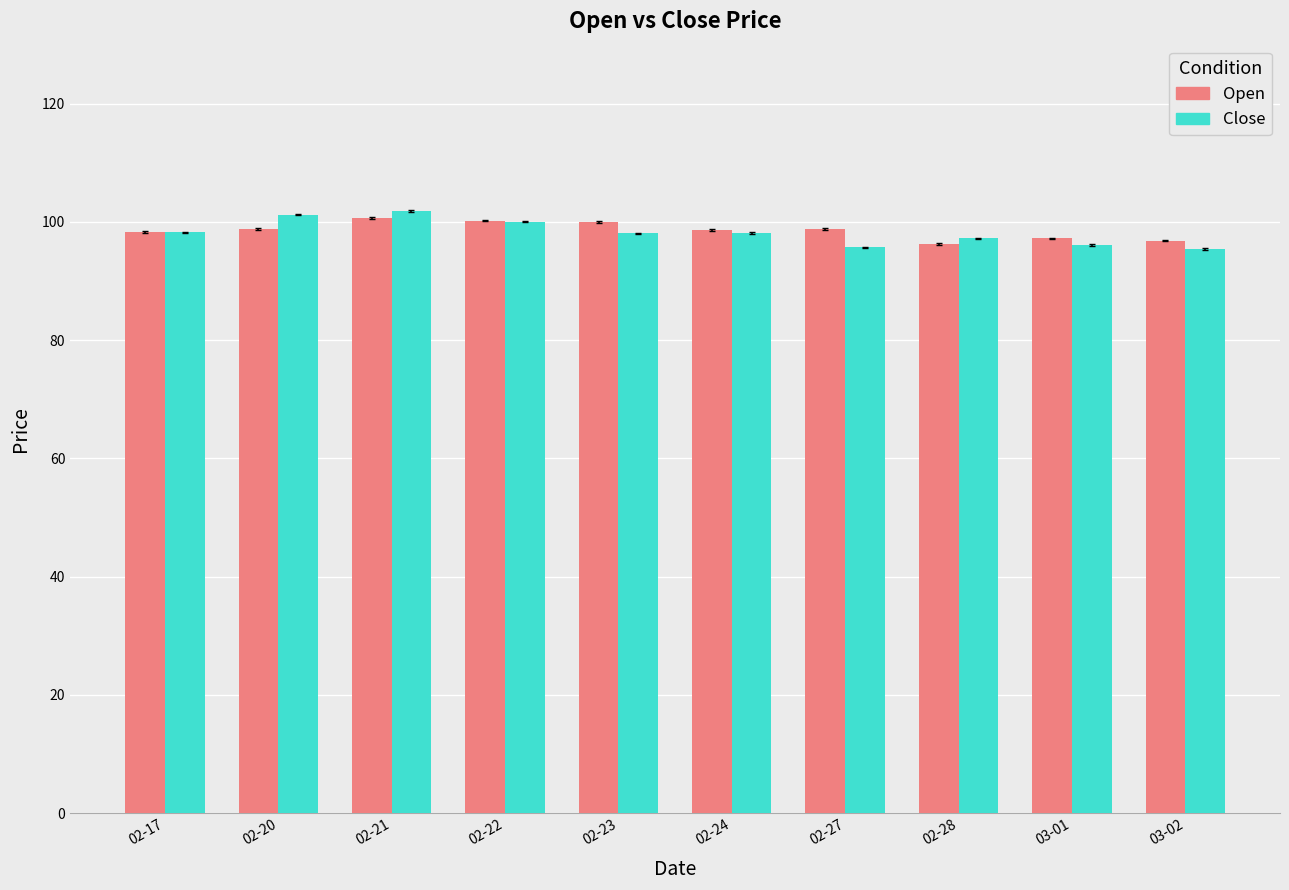

What is the difference between the maximum and minimum values in the Close series?

6.4